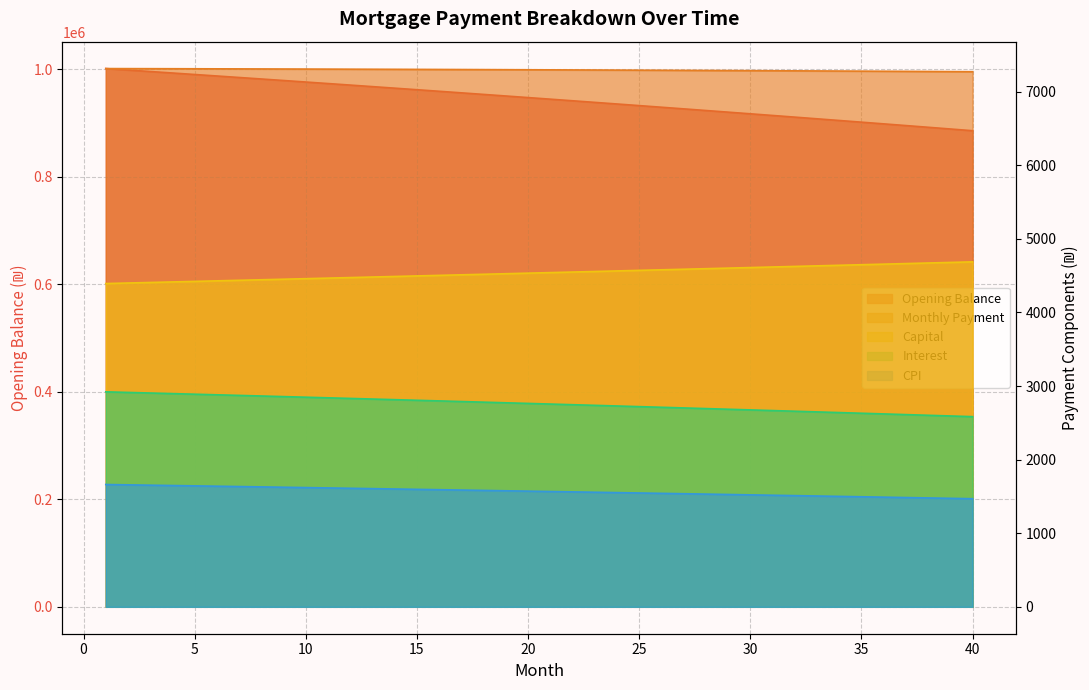

How many lines are shown in the chart?

5